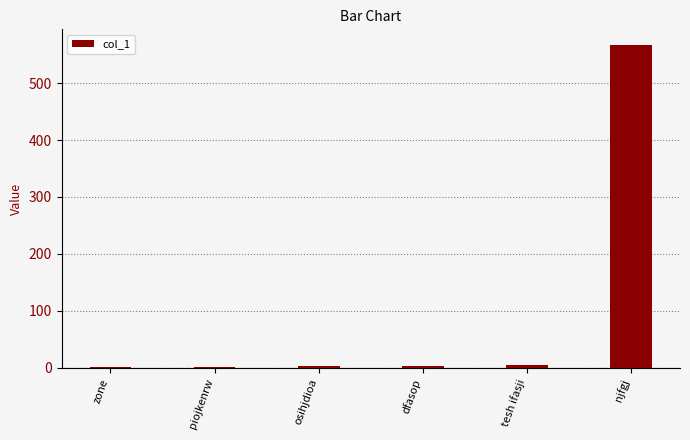

Which has a higher value, dfasop or njfgj?

njfgj